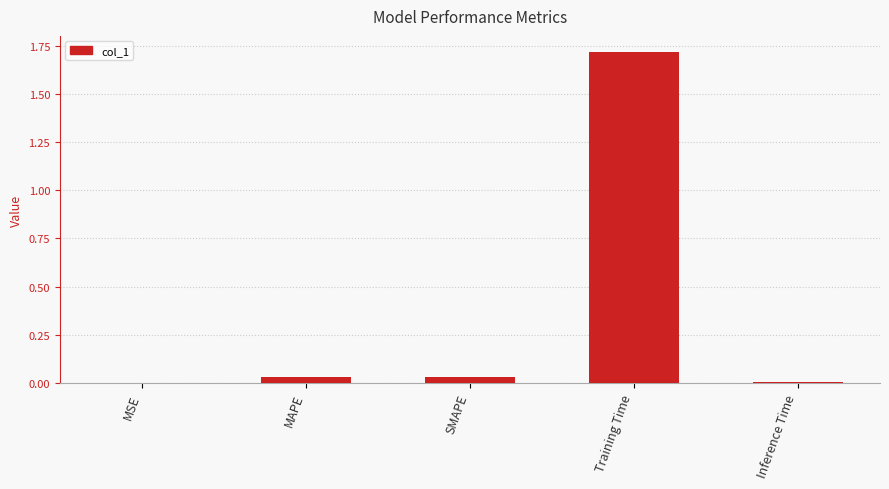

True or false: the data shows 0.0 at Inference Time.

True